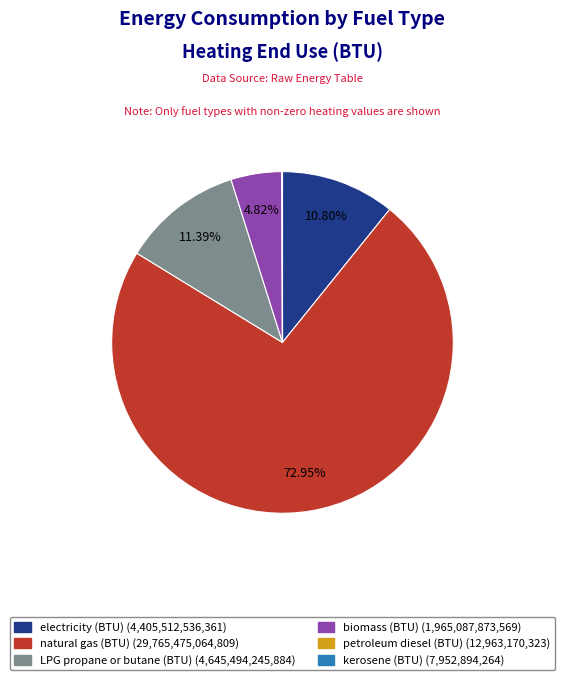

To the nearest percent, what is the difference between the largest and smallest slice percentages?

73%